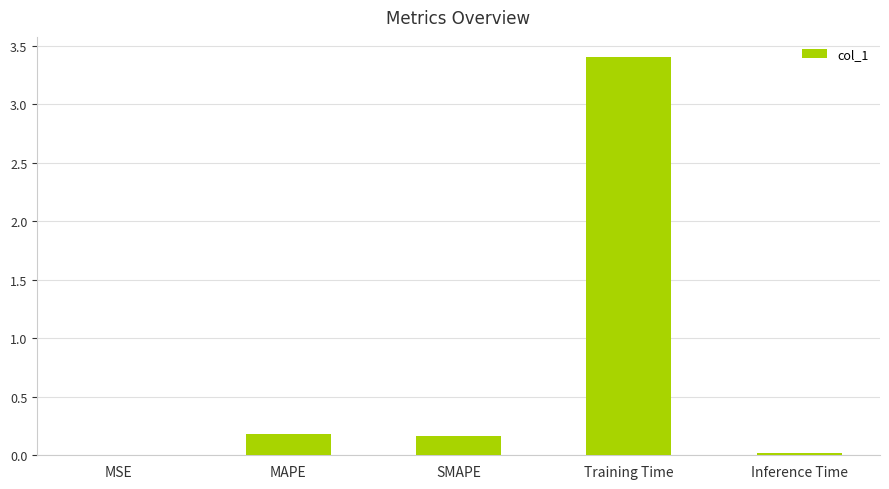

What is the sum of all values?

3.8